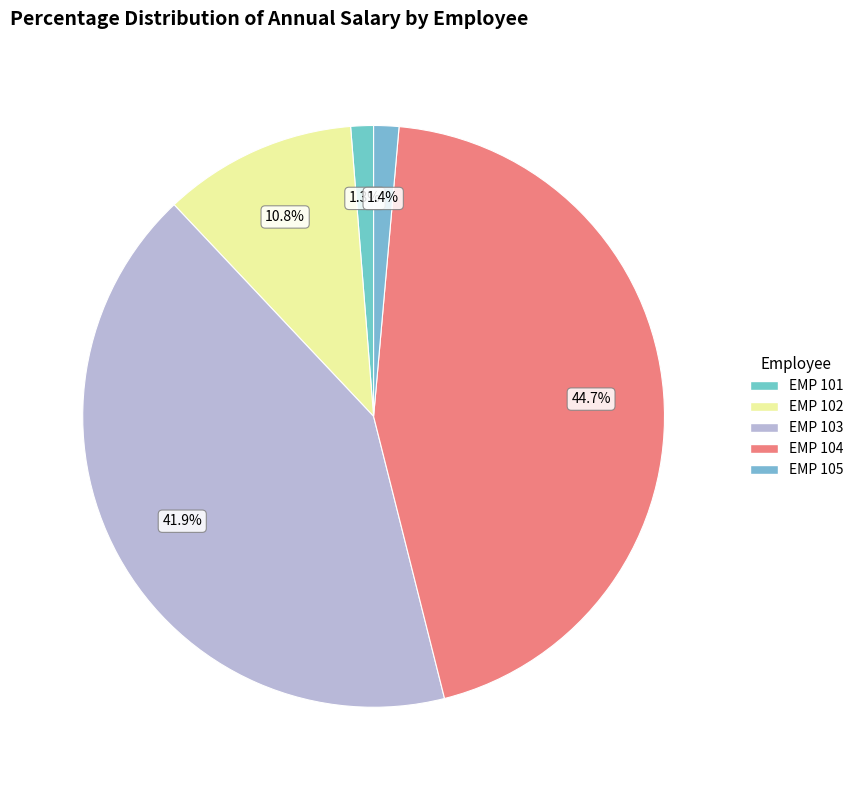

How many slices are in this pie chart?

5